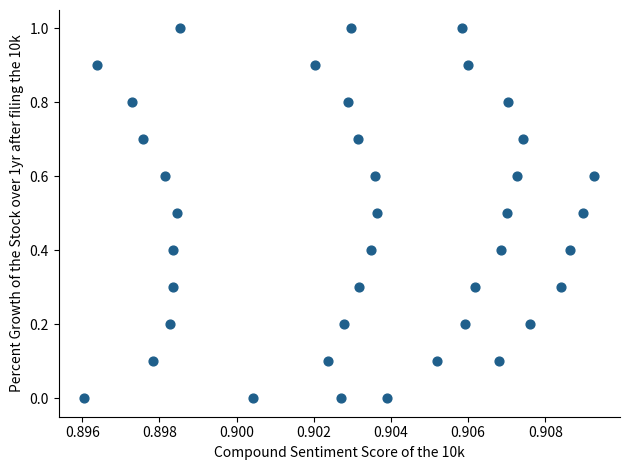

What is the range of Y values (max minus min)?

1.0